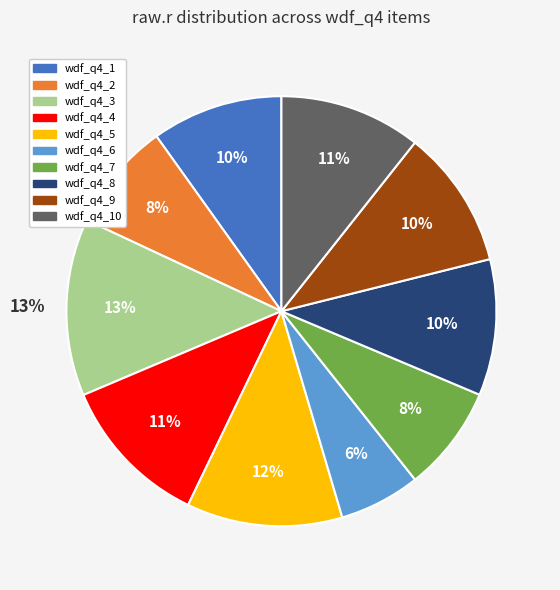

Rank the categories by value from lowest to highest.

wdf_q4_6, wdf_q4_7, wdf_q4_2, wdf_q4_1, wdf_q4_8, wdf_q4_9, wdf_q4_10, wdf_q4_4, wdf_q4_5, wdf_q4_3